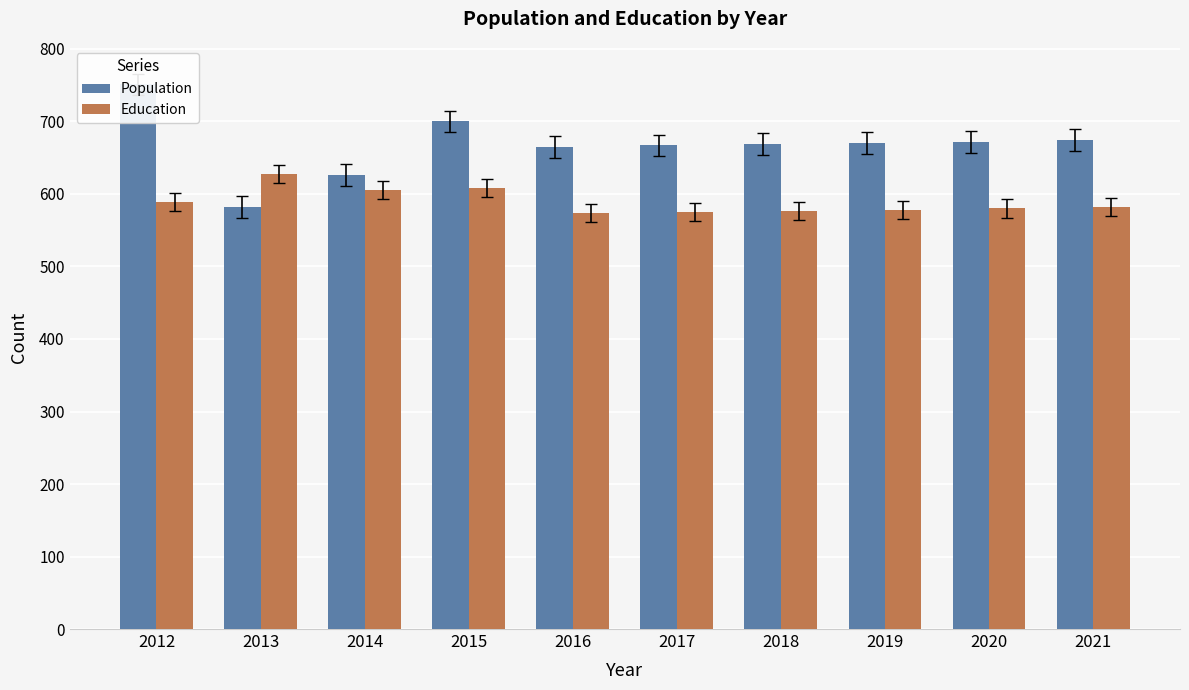

Rank the categories by Population value from lowest to highest.

2013, 2014, 2016, 2017, 2018, 2019, 2020, 2021, 2015, 2012